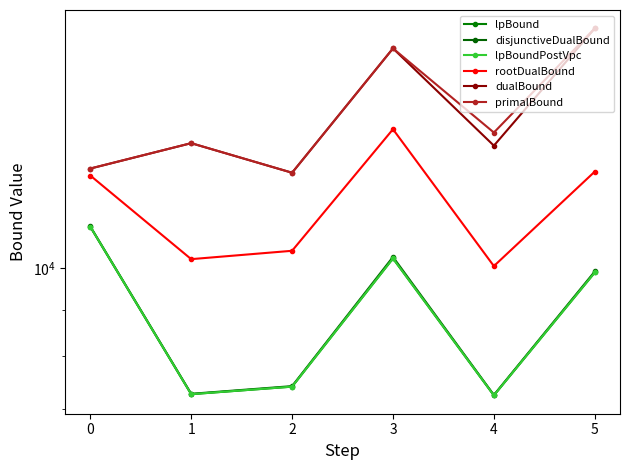

Does the chart have visible grid lines?

No